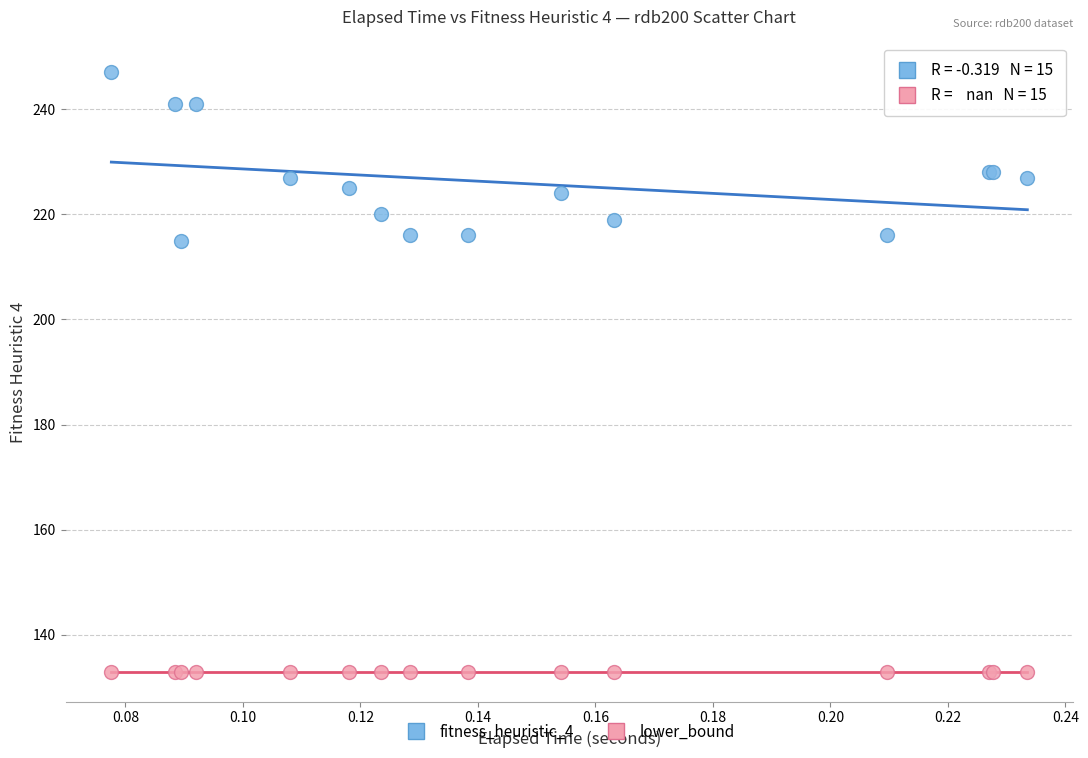

Which series contains the lowest Y value?

lower_bound